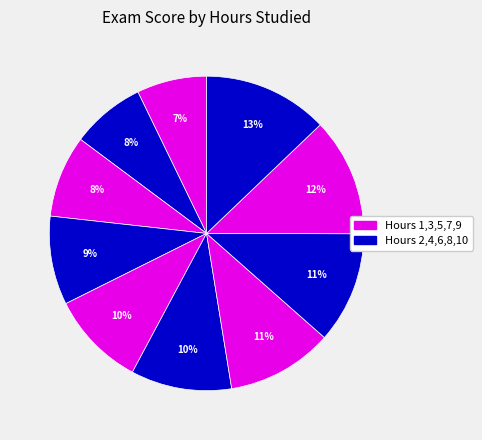

How many segments does this pie chart have?

10